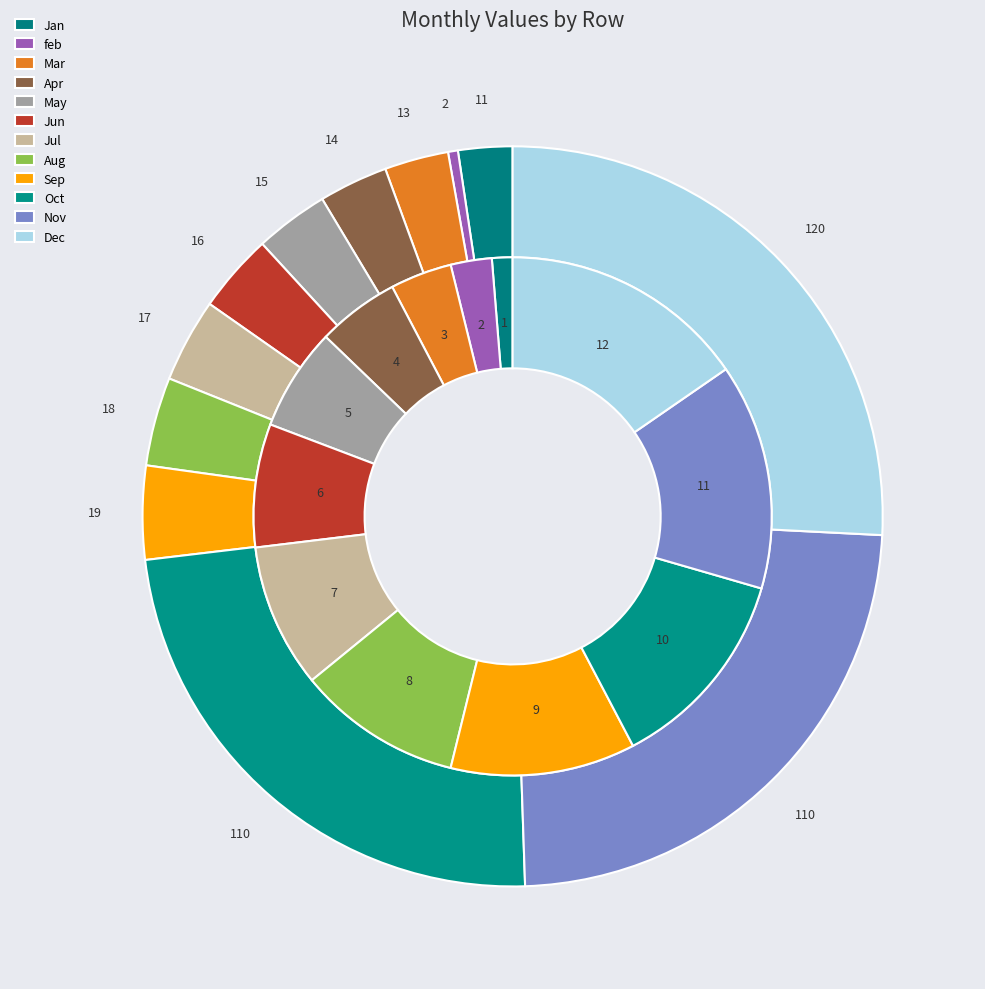

What percentage do feb and Jul together represent?

11.5%